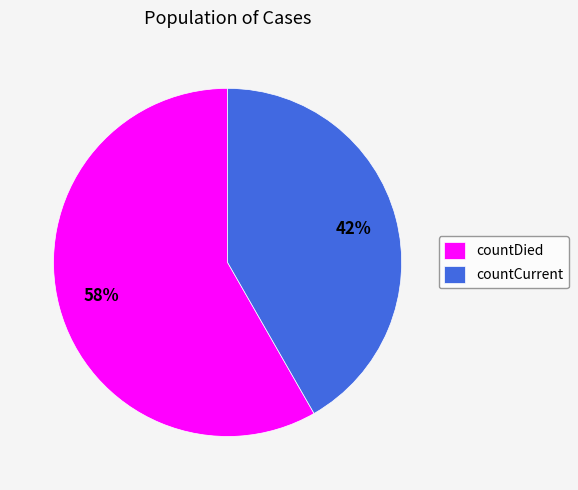

The countCurrent slice represents 42% of the pie. True or false?

True